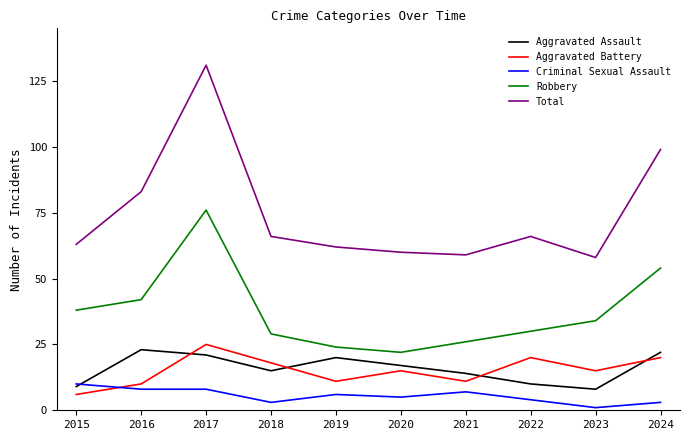

Reading left to right, list all the values displayed in this chart.

Aggravated Assault: 2015=9	2016=23	2017=21	2018=15	2019=20	2020=17	2021=14	2022=10	2023=8	2024=22
Aggravated Battery: 2015=6	2016=10	2017=25	2018=18	2019=11	2020=15	2021=11	2022=20	2023=15	2024=20
Criminal Sexual Assault: 2015=10	2016=8	2017=8	2018=3	2019=6	2020=5	2021=7	2022=4	2023=1	2024=3
Robbery: 2015=38	2016=42	2017=76	2018=29	2019=24	2020=22	2021=26	2022=30	2023=34	2024=54
Total: 2015=63	2016=83	2017=131	2018=66	2019=62	2020=60	2021=59	2022=66	2023=58	2024=99